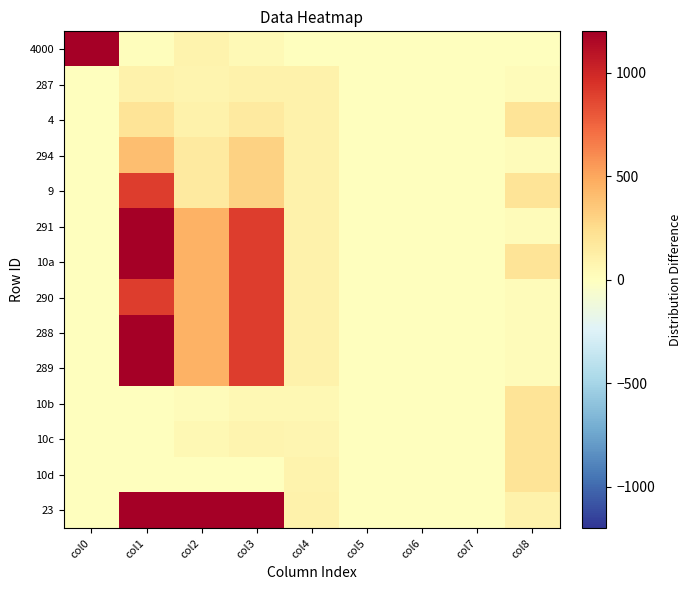

Count the number of data series in this chart.

14